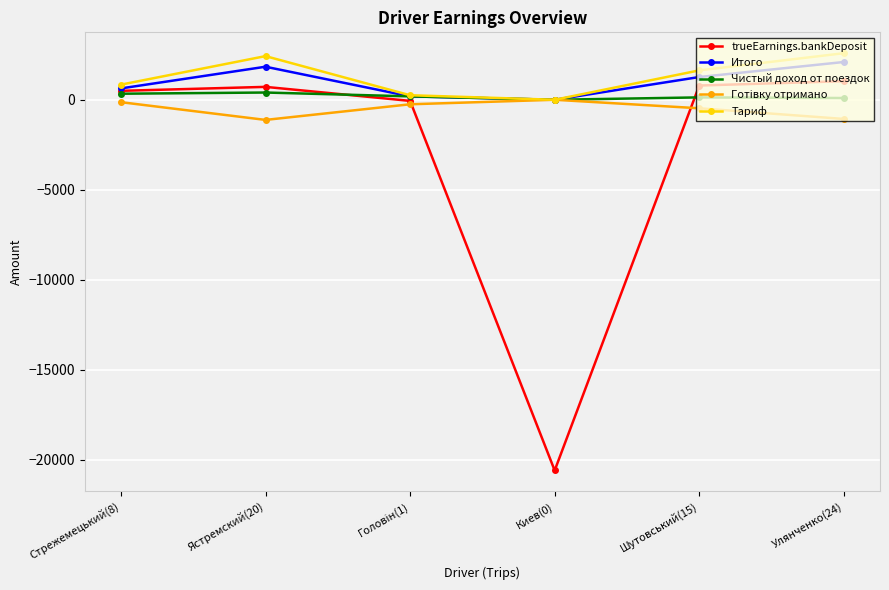

Does the chart have visible grid lines?

Yes